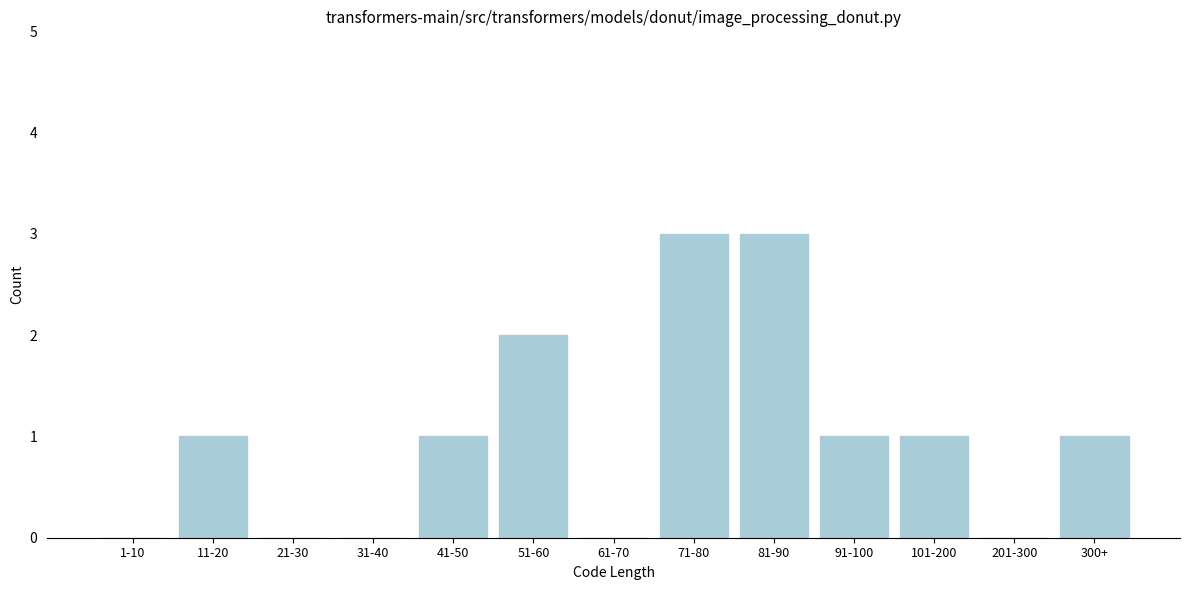

Reading left to right, extract all data points from this chart.

1-10=0	11-20=1	21-30=0	31-40=0	41-50=1	51-60=2	61-70=0	71-80=3	81-90=3	91-100=1	101-200=1	201-300=0	300+=1